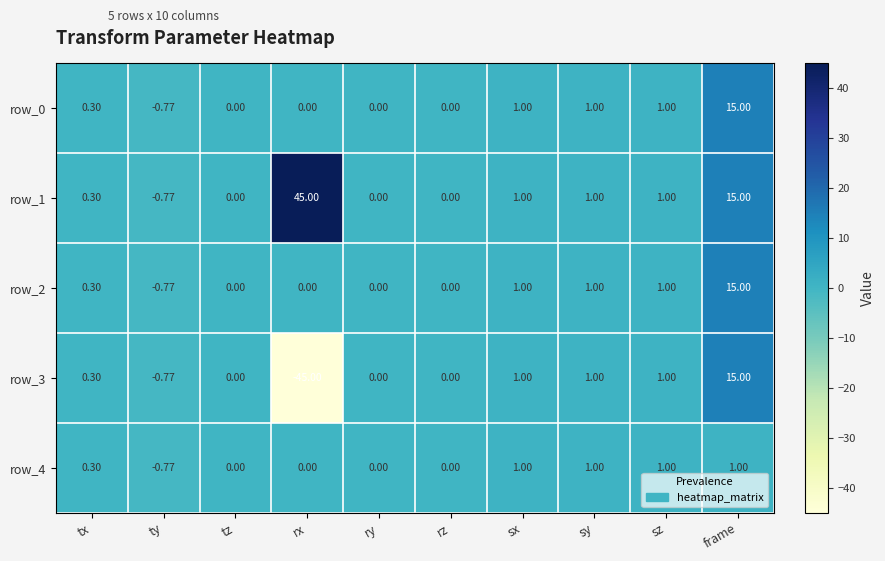

At which label does row_4 first exceed 0?

tx